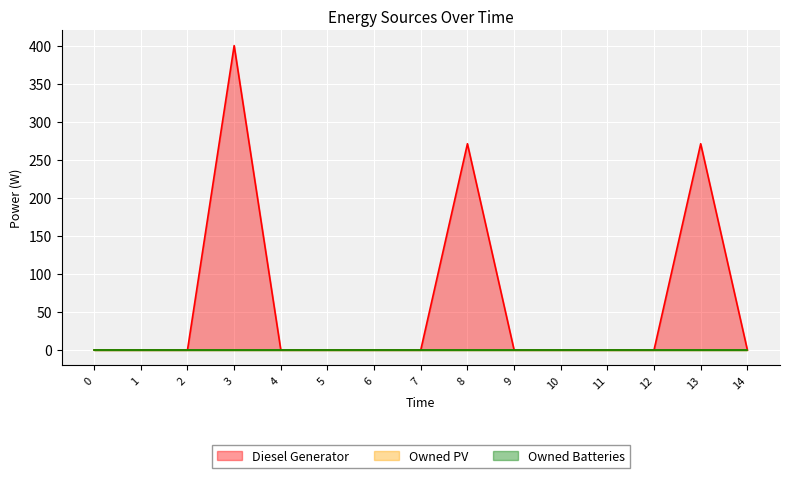

Reading left to right, extract all data points from this chart.

Diesel Generator: 0	0	0	400	0	0	0	0	271	0	0	0	0	271	0
Owned PV: 0	0	0	0	0	0	0	0	0	0	0	0	0	0	0
Owned Batteries: 0	0	0	0	0	0	0	0	0	0	0	0	0	0	0